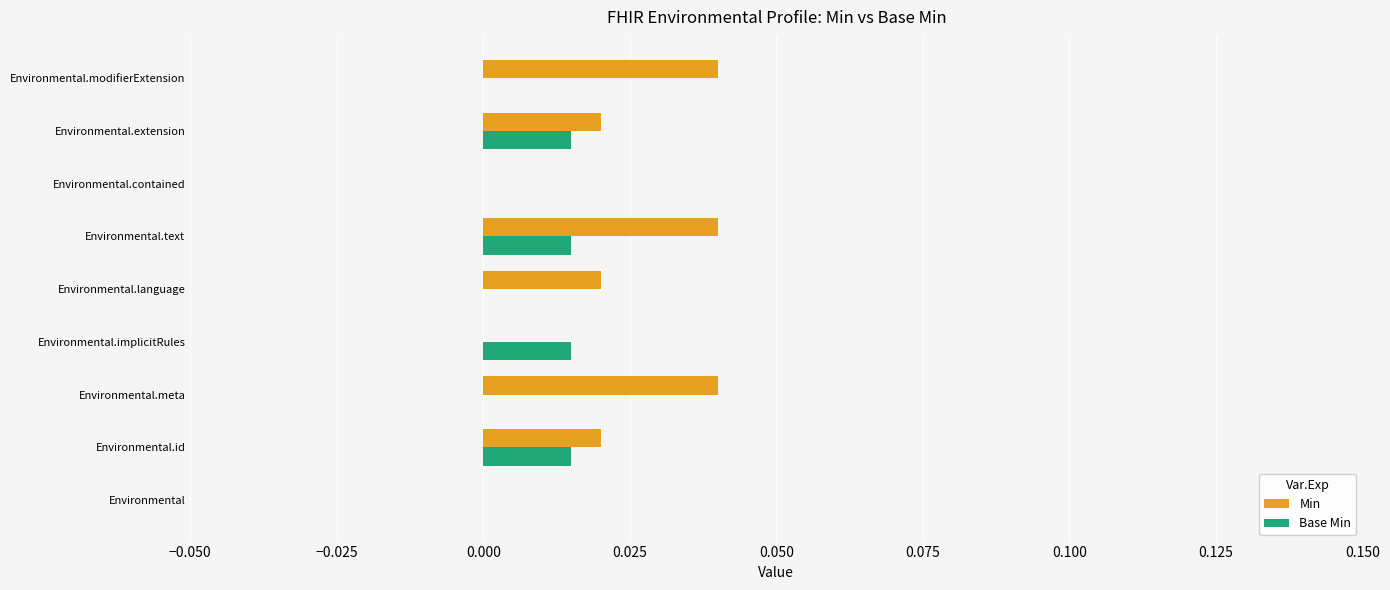

The Base Min series shows 0.0 at Environmental.modifierExtension. True or false?

True